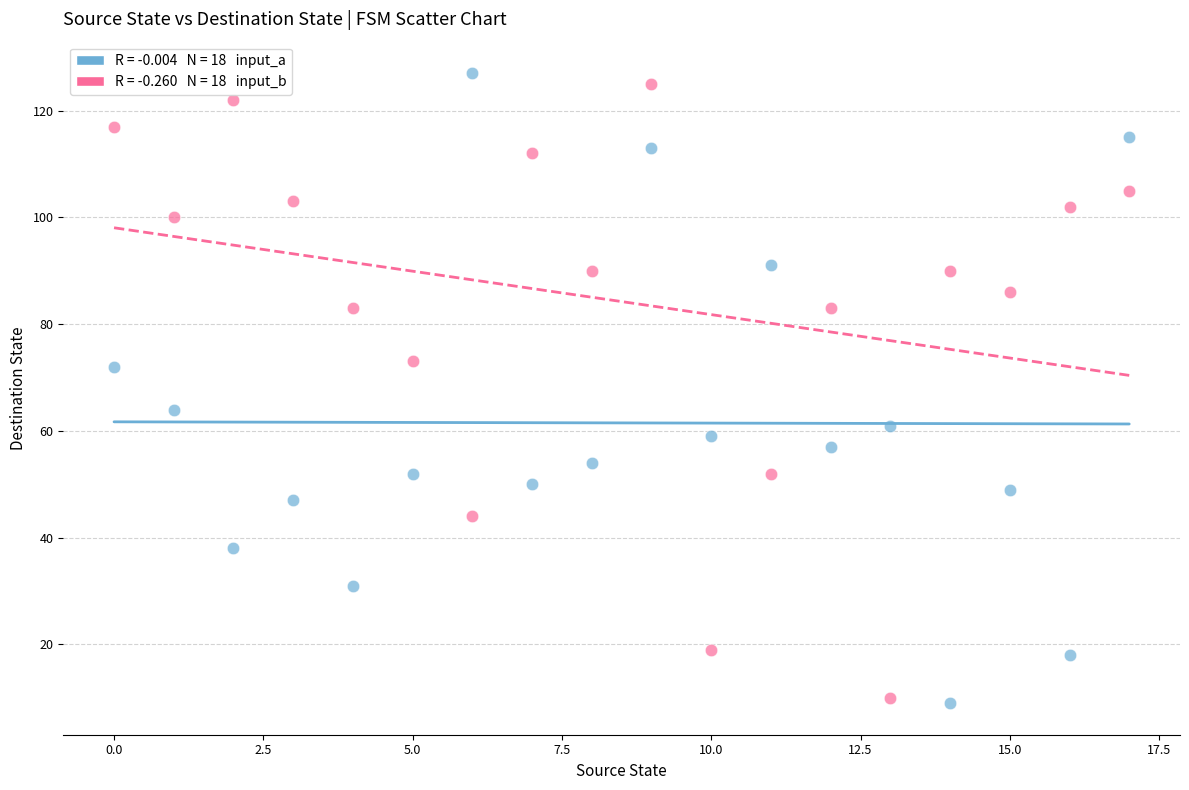

Across all data points, what is the range of Y values (max minus min)?

118